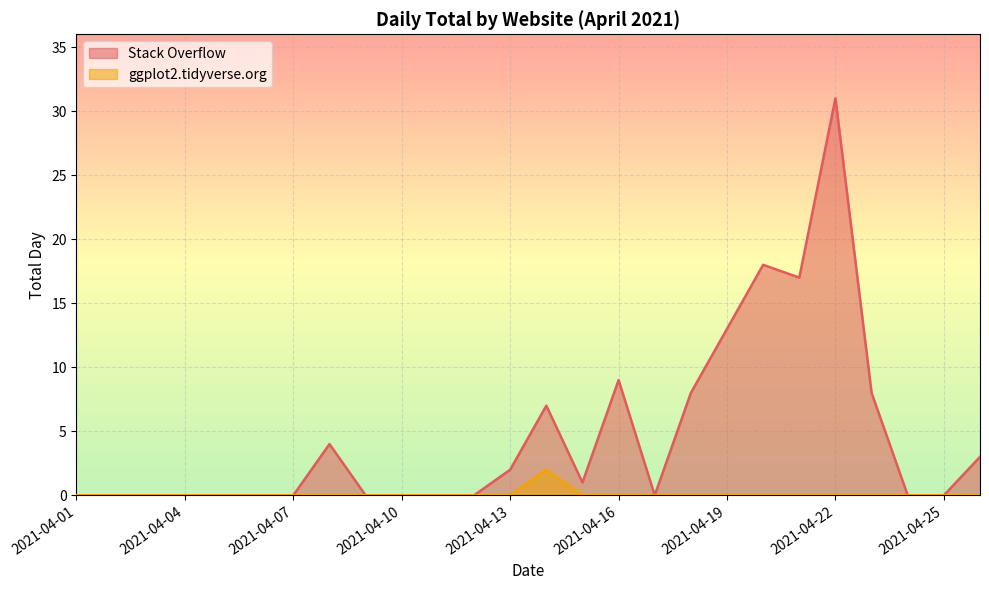

Count the number of data series in this chart.

2